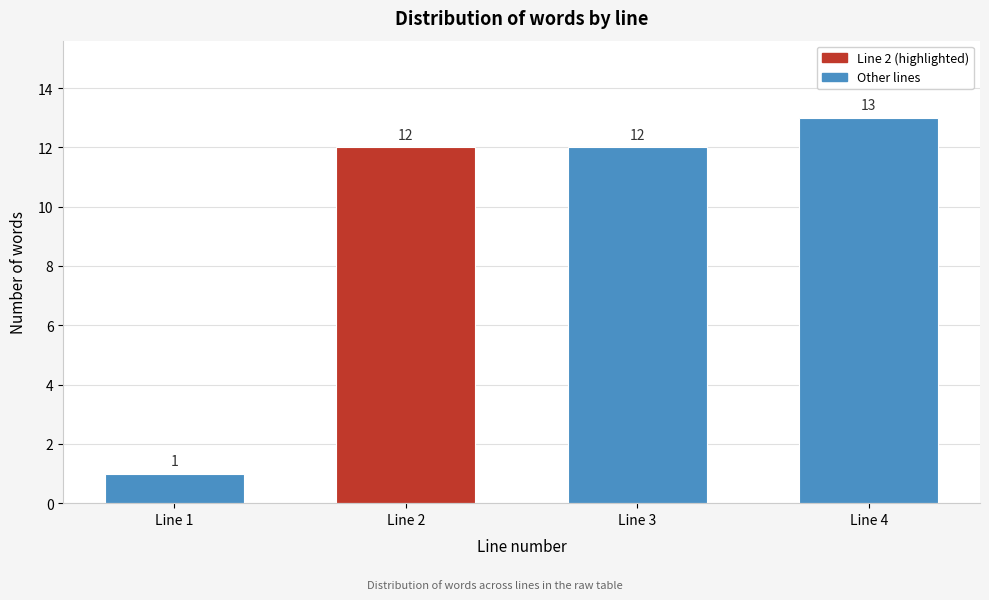

Reading left to right, what are all the values shown in this chart?

Line 1=1	Line 2=12	Line 3=12	Line 4=13